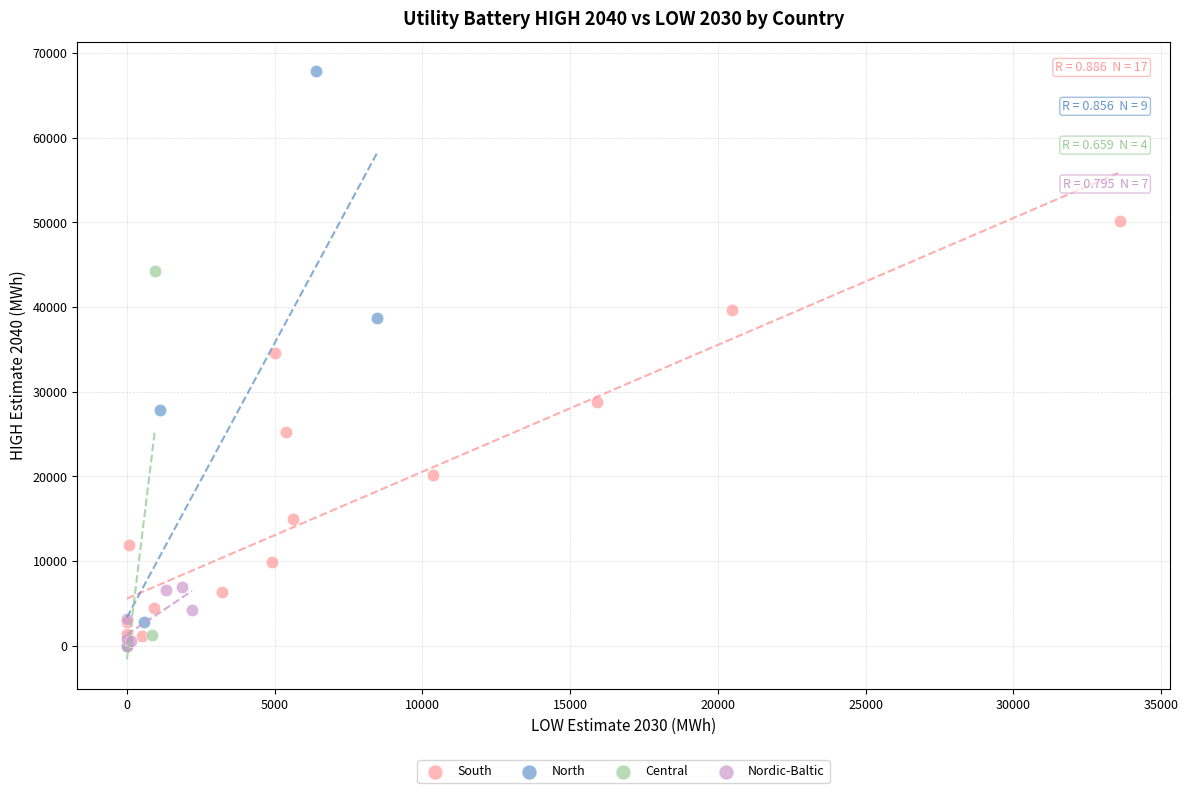

Which series has the widest spread of Y values?

North